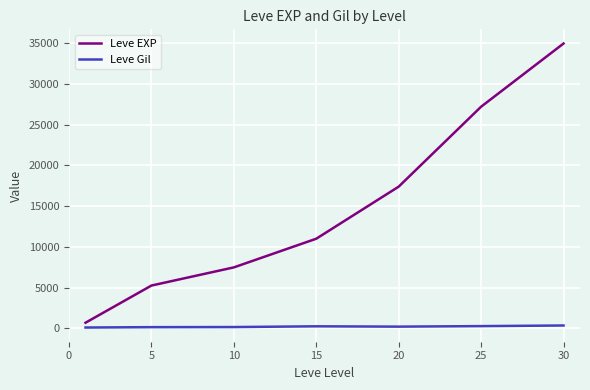

Rank the series by their maximum value, from lowest to highest.

Leve Gil, Leve EXP